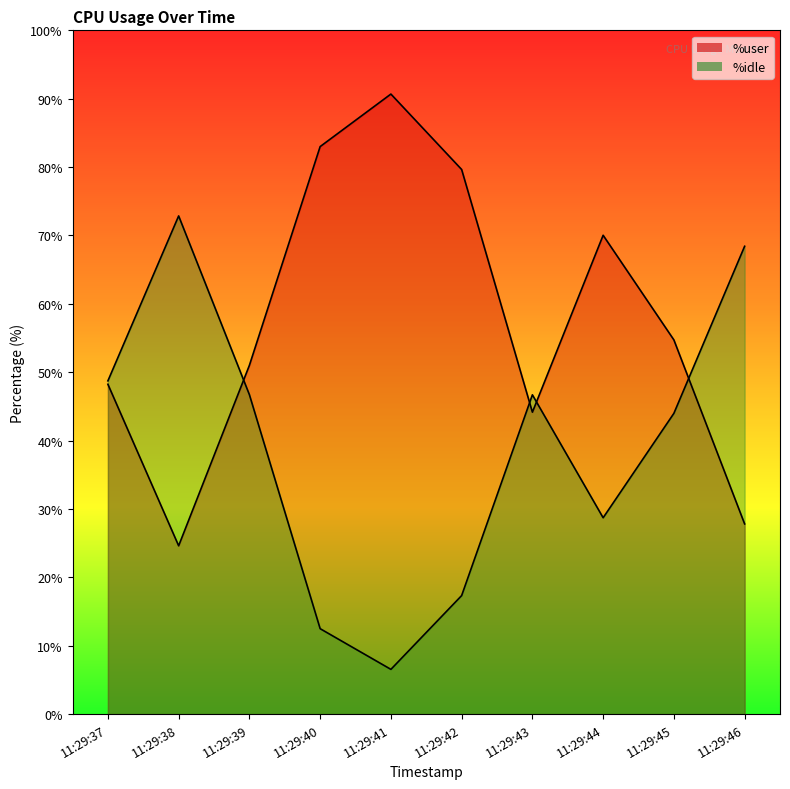

Is the value of %user at 11:29:43 greater than the value of %idle at 11:29:46?

No